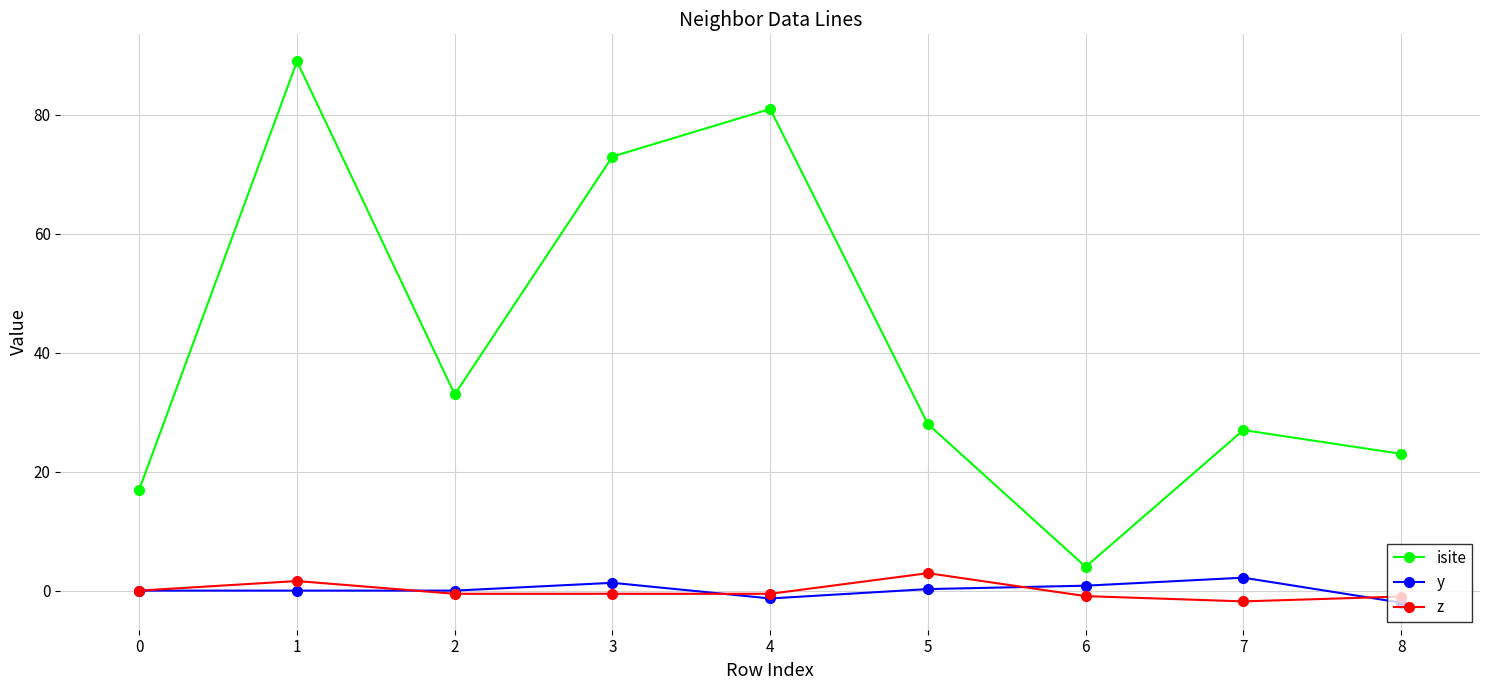

What is the maximum value for z?

2.9